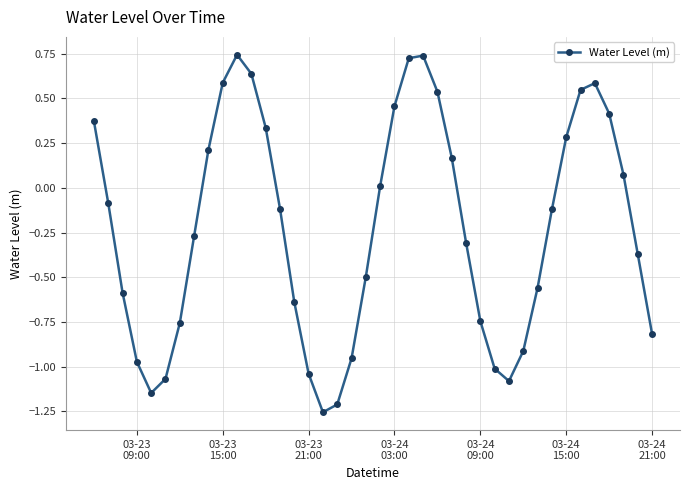

How many interior local peaks (higher than both neighbors) does the data have?

3